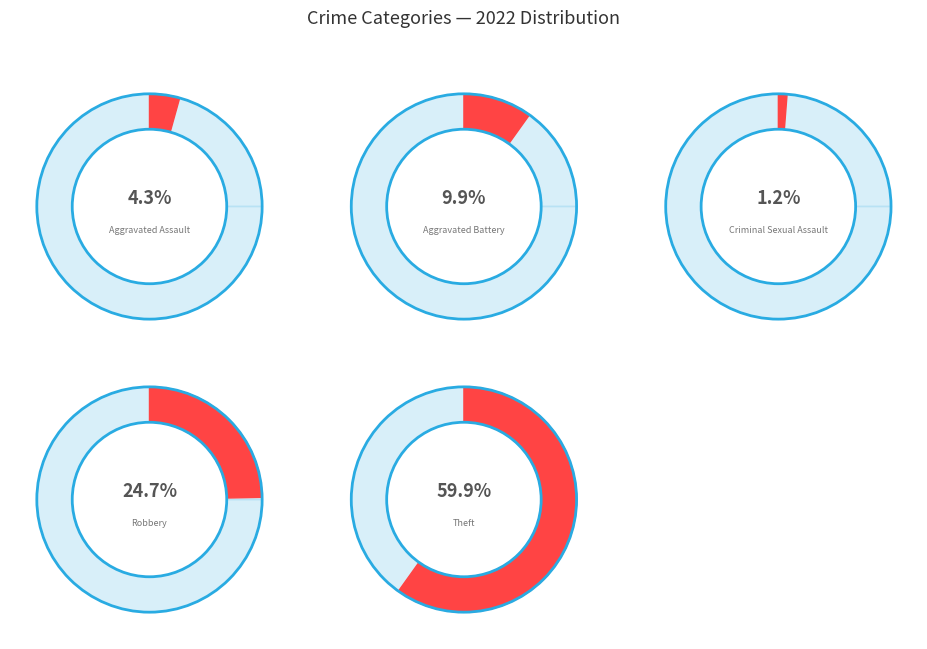

Does any single category account for the majority?

Yes